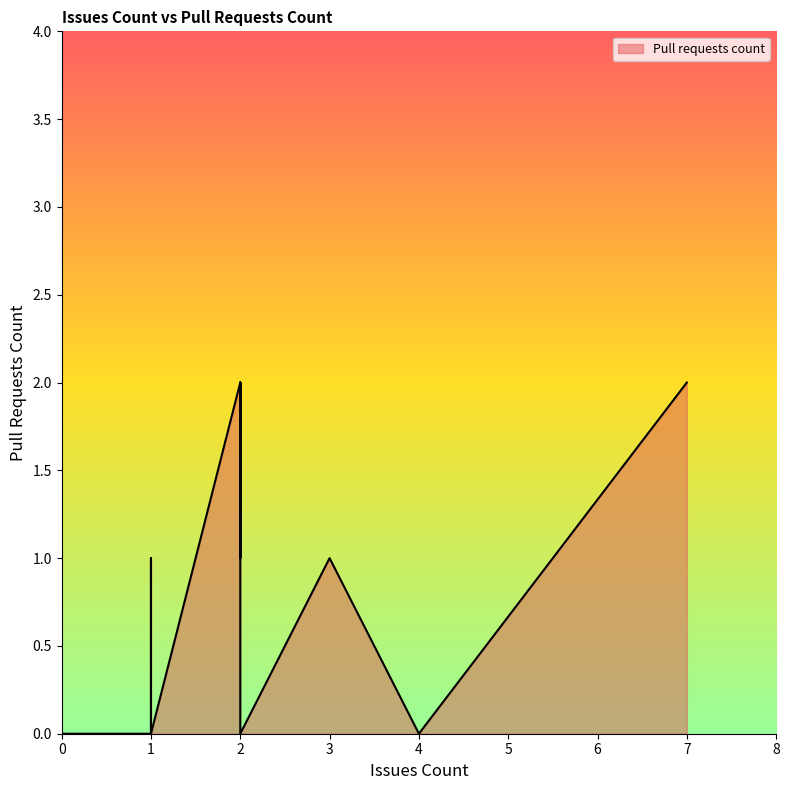

What is the change in value from 2 to 3?

-1